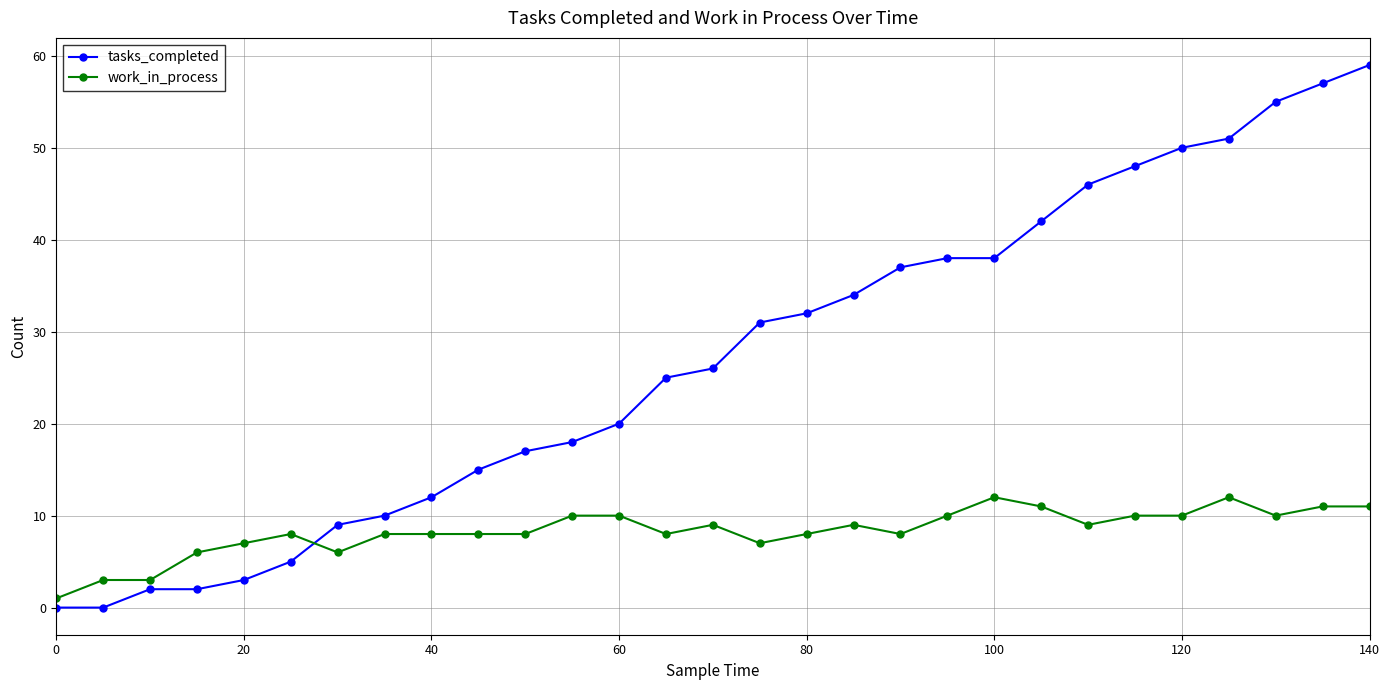

Which series has the largest total across all categories?

tasks_completed